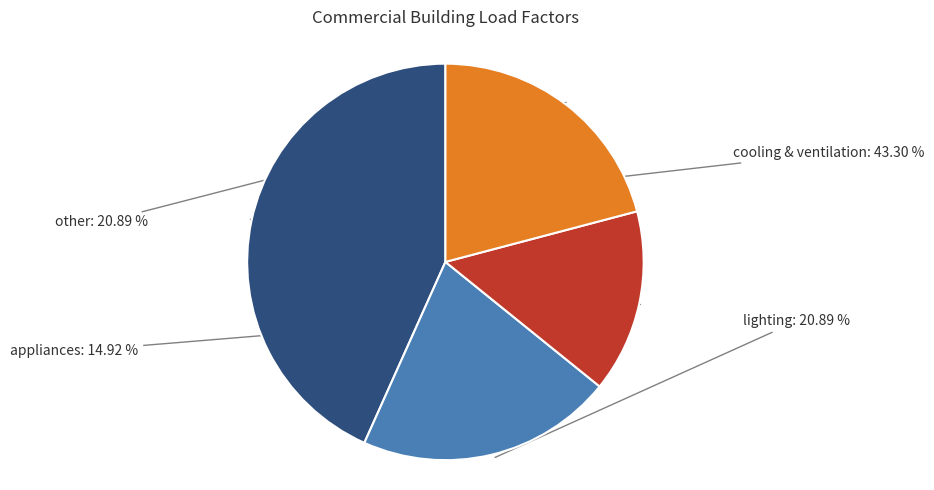

The other slice represents 30% of the pie. True or false?

False